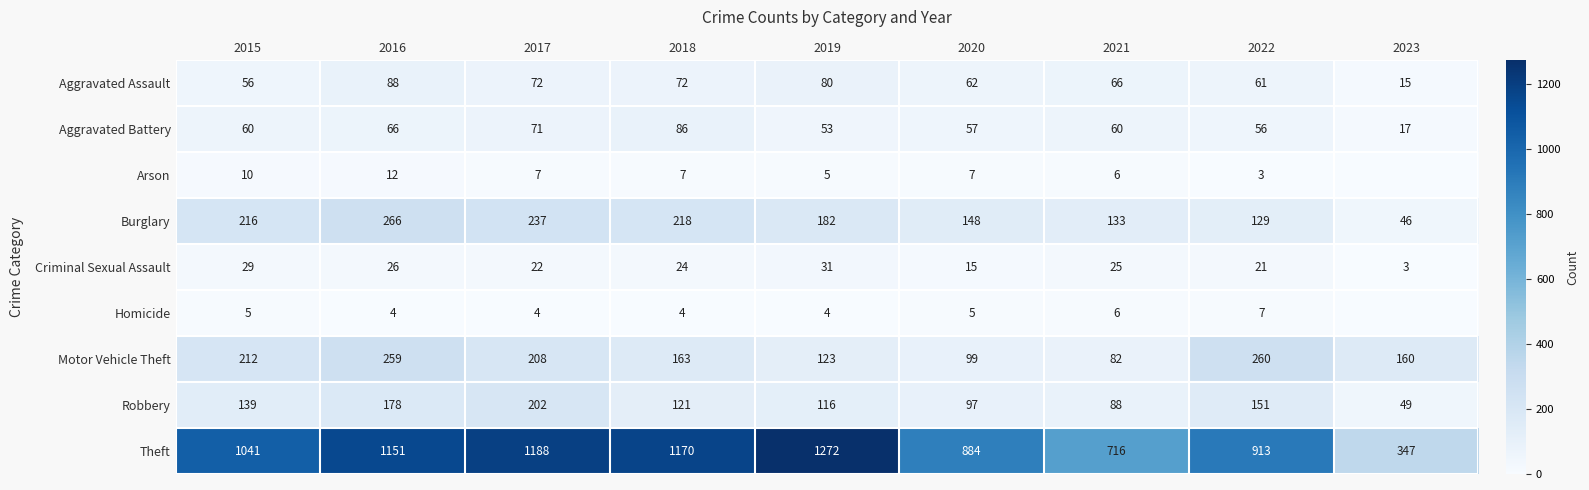

Is the value of Burglary at 2021 greater than the value of Homicide at 2018?

Yes